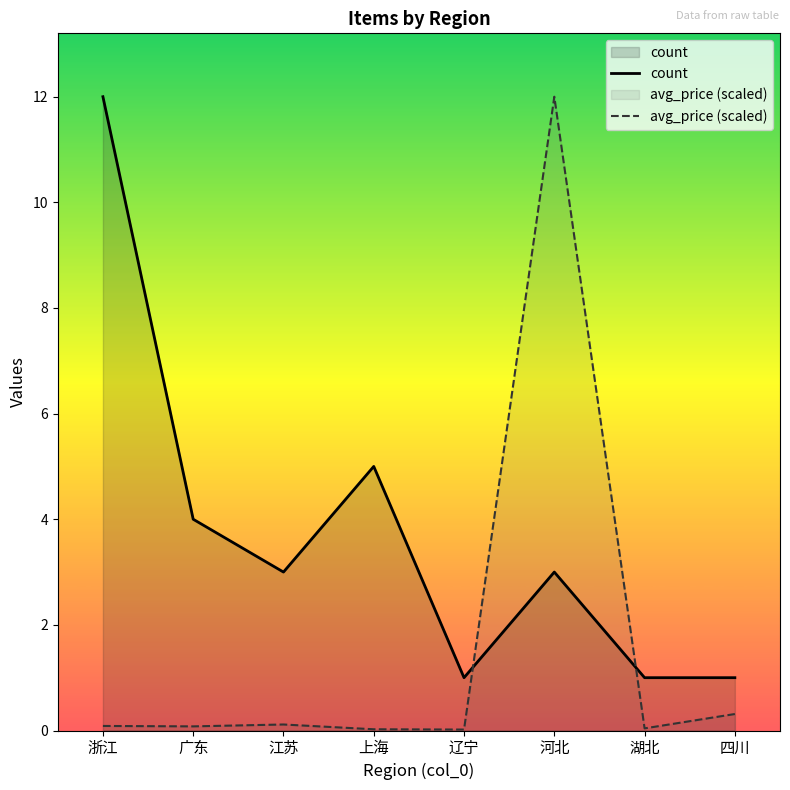

At which category does the chart reach its peak across all series?

浙江